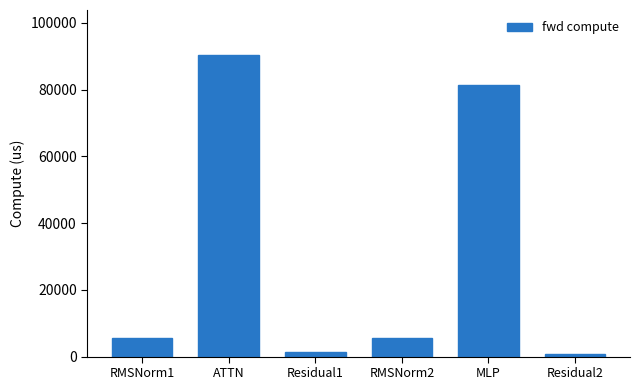

The chart shows a value of 81526.8 at MLP. True or false?

True